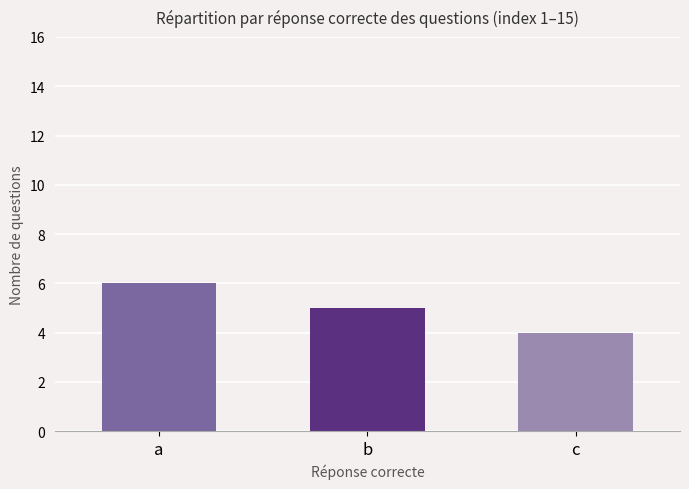

What is the sum of all values?

15